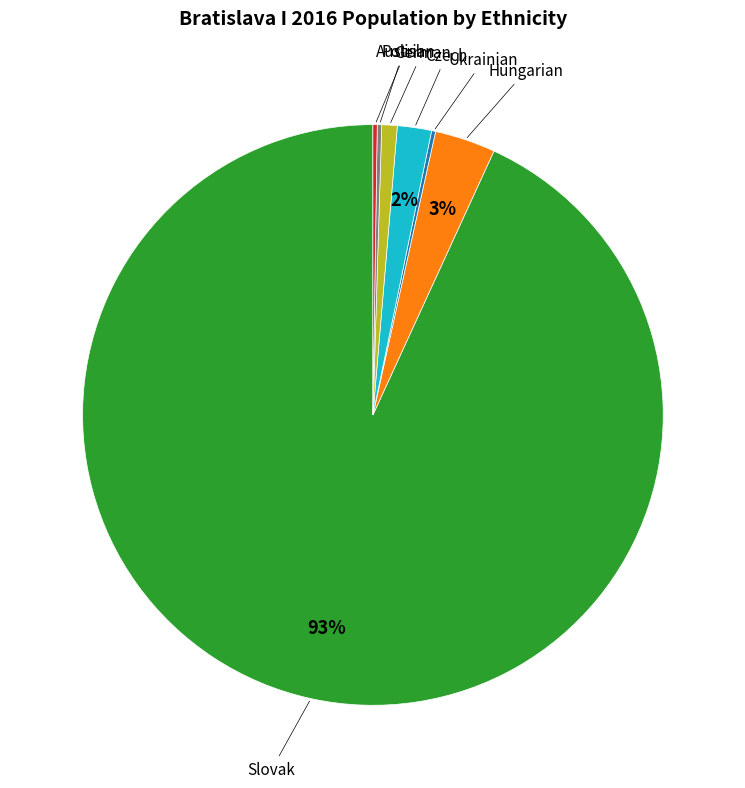

Does any single category account for the majority?

Yes